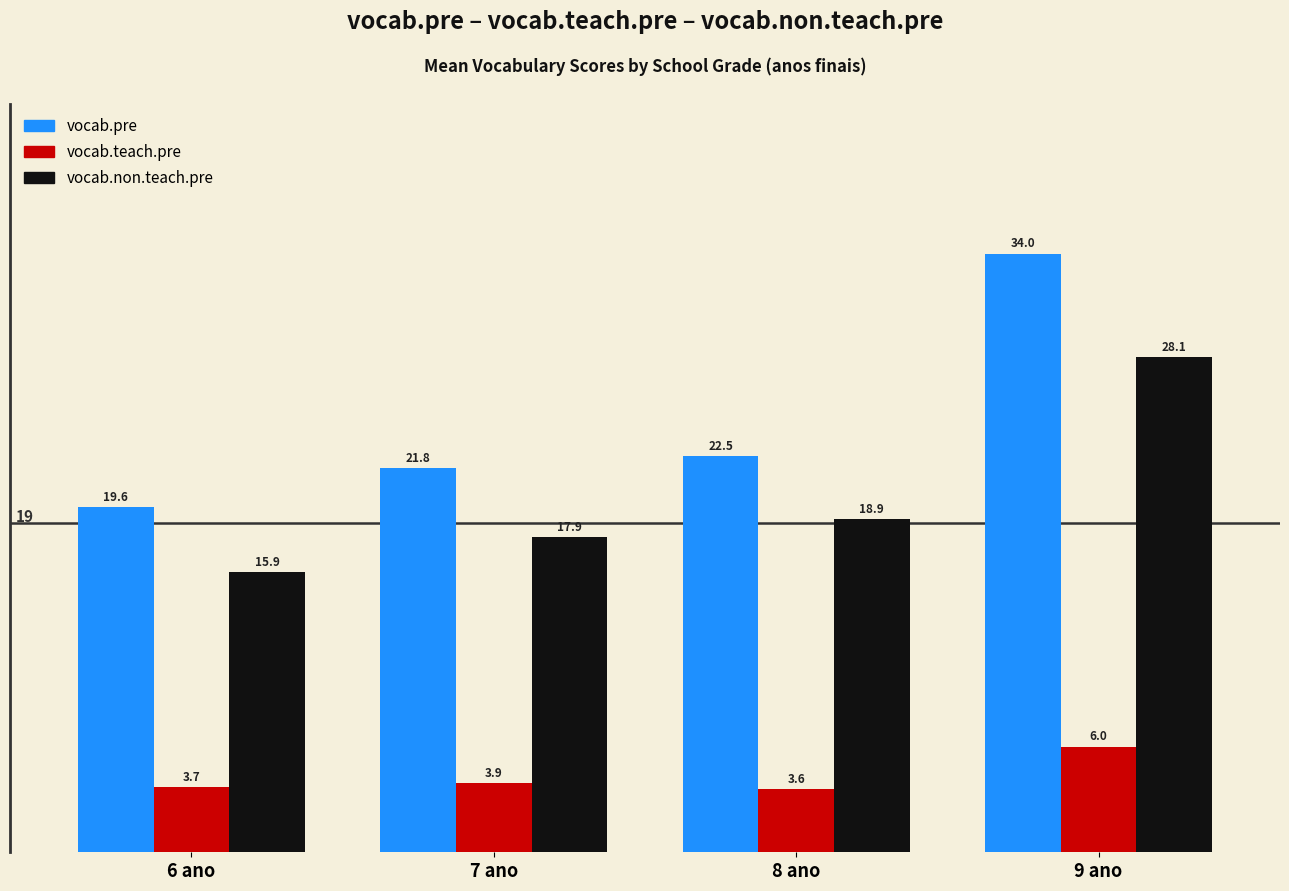

Reading left to right, what are all the values shown in this chart?

vocab.pre: 6 ano=19.6	7 ano=21.8	8 ano=22.5	9 ano=34.0
vocab.teach.pre: 6 ano=3.7	7 ano=3.9	8 ano=3.6	9 ano=6.0
vocab.non.teach.pre: 6 ano=15.9	7 ano=17.9	8 ano=18.9	9 ano=28.1